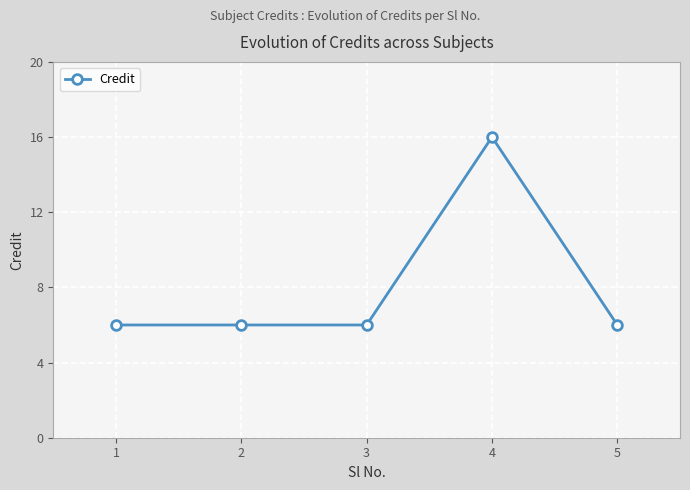

What is the maximum value shown in the chart?

16